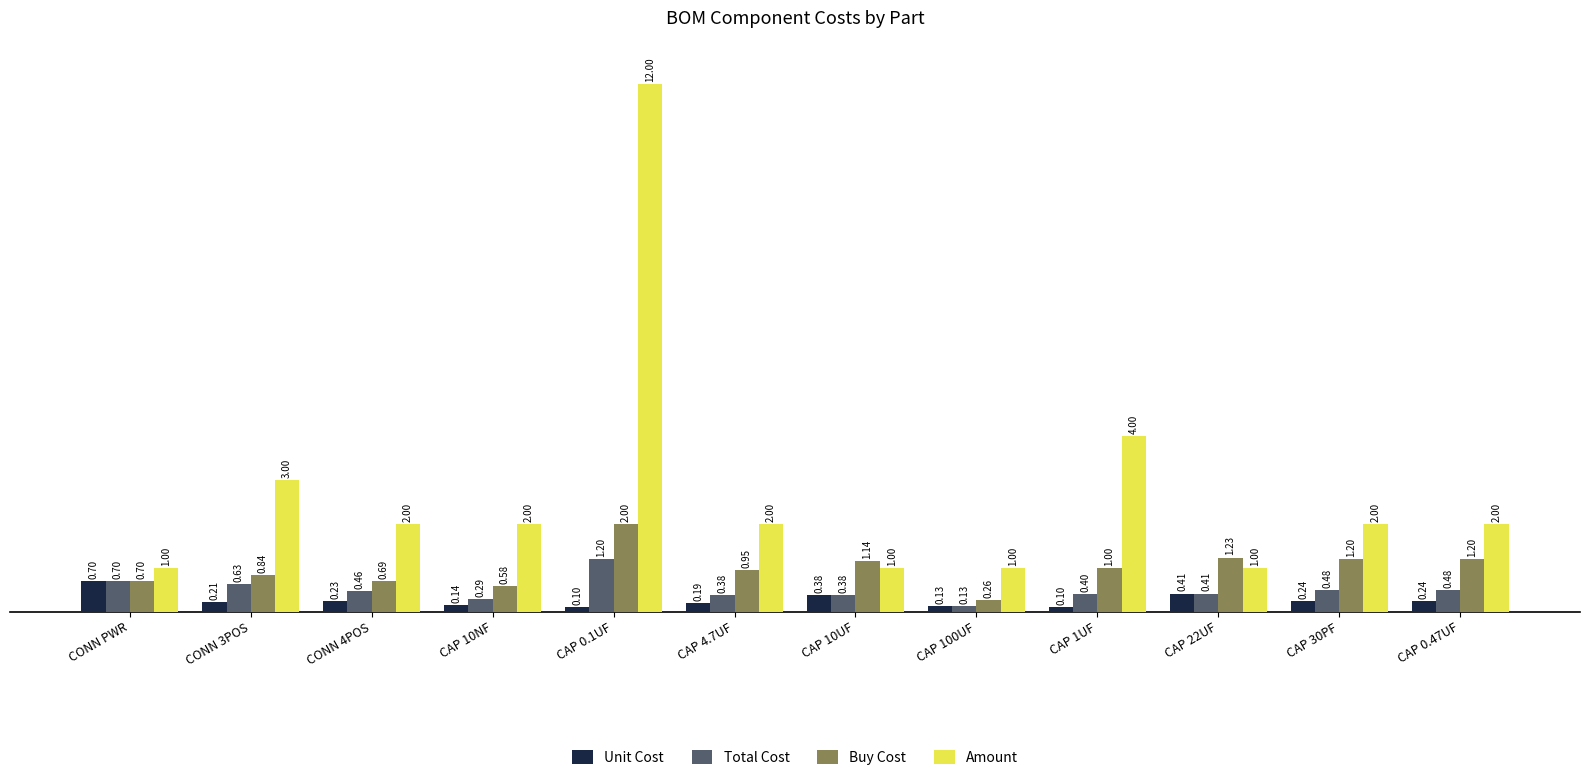

Rank the series at CONN 3POS from lowest to highest value.

Unit Cost, Total Cost, Buy Cost, Amount